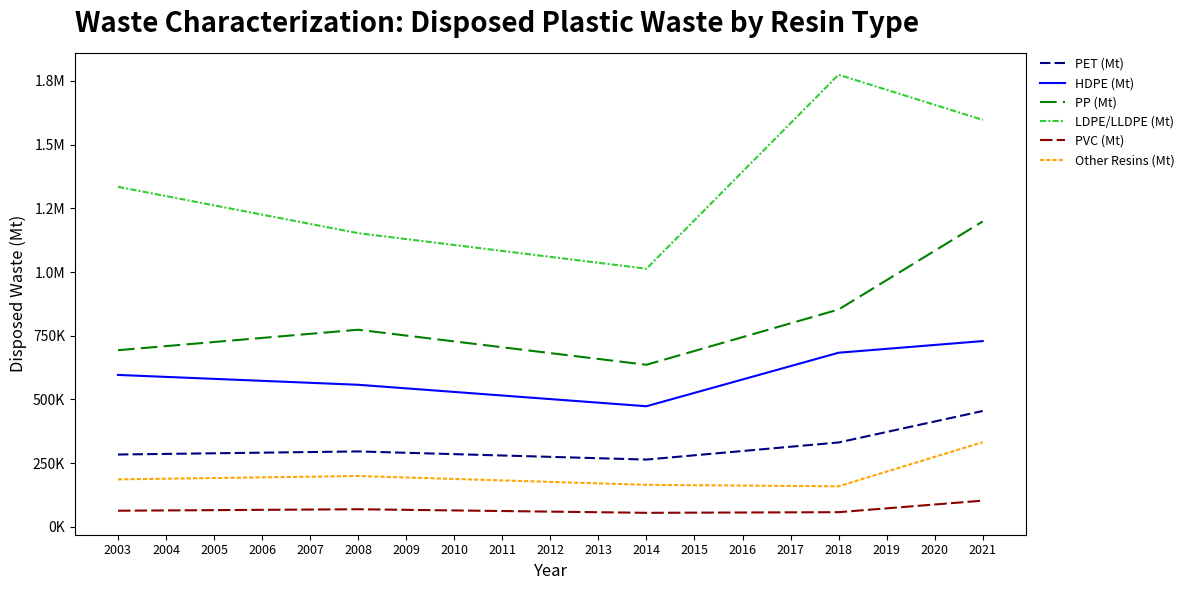

The PVC (Mt) series shows 59967.8 at 2012. True or false?

True